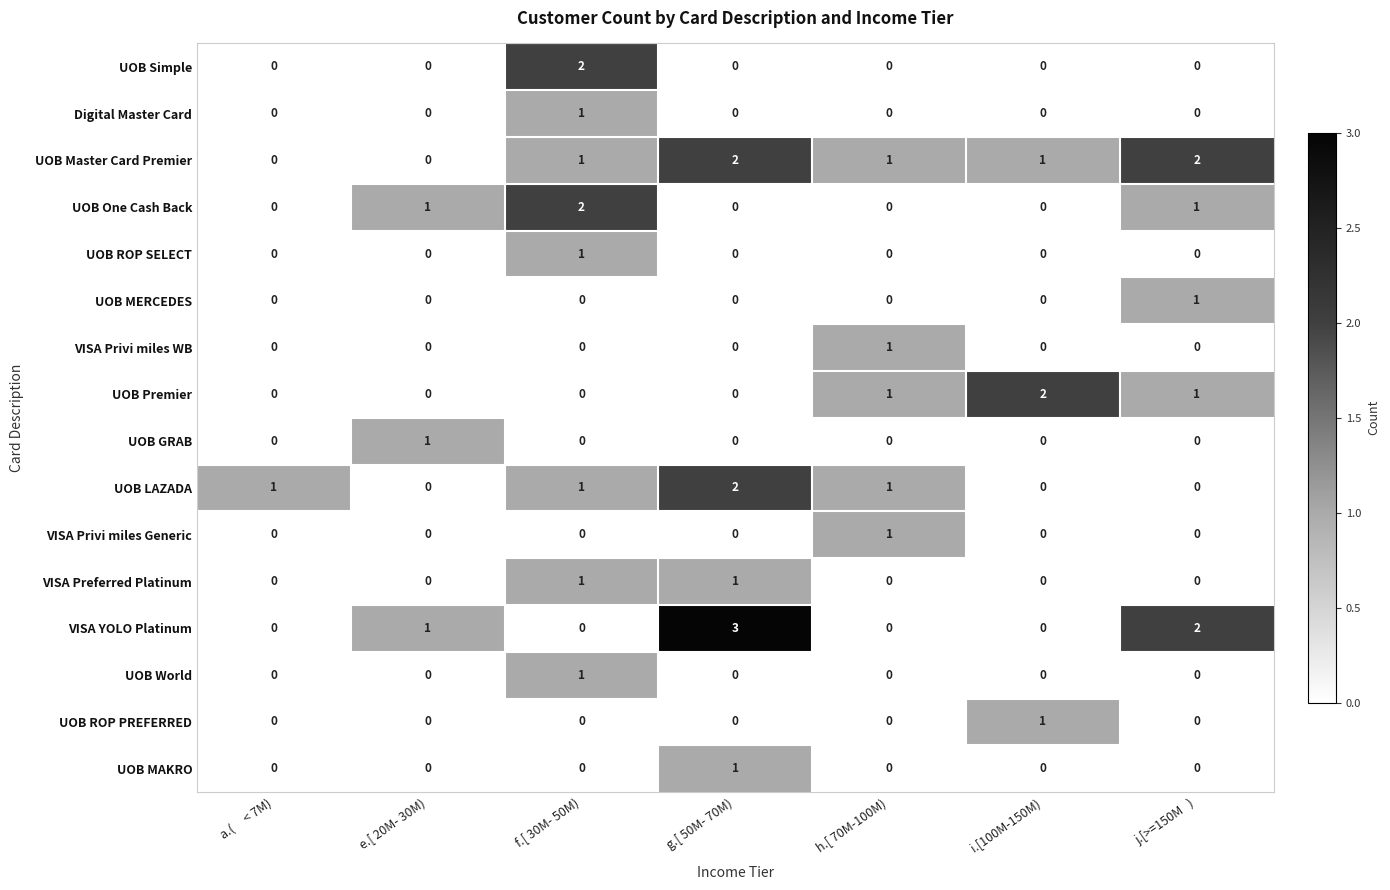

Count the UOB GRAB values in the range 0 to 1.

7